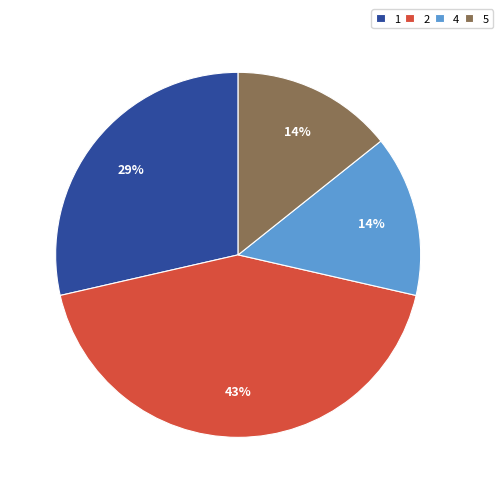

Does 4 account for over 50% of the chart?

No